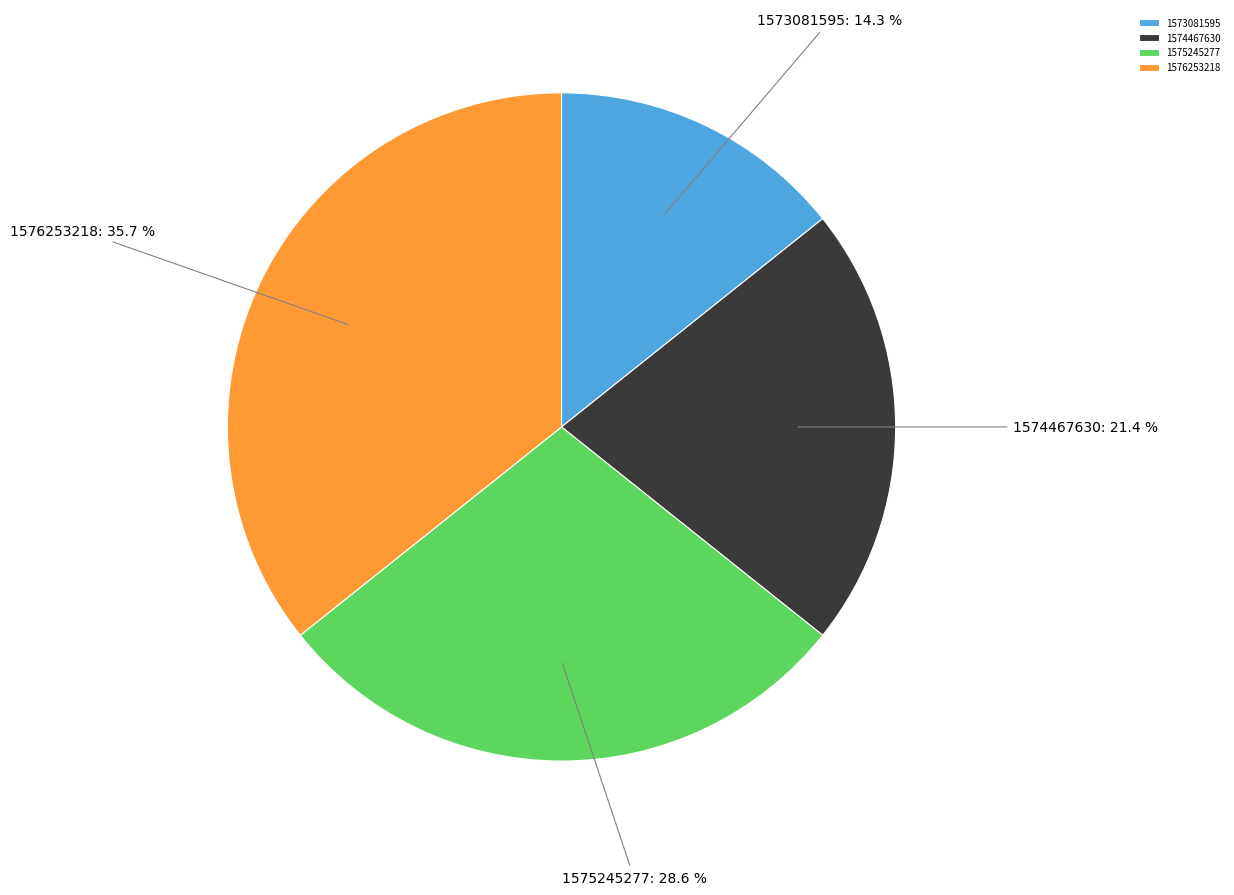

To the nearest percent, what is the average slice percentage?

25%